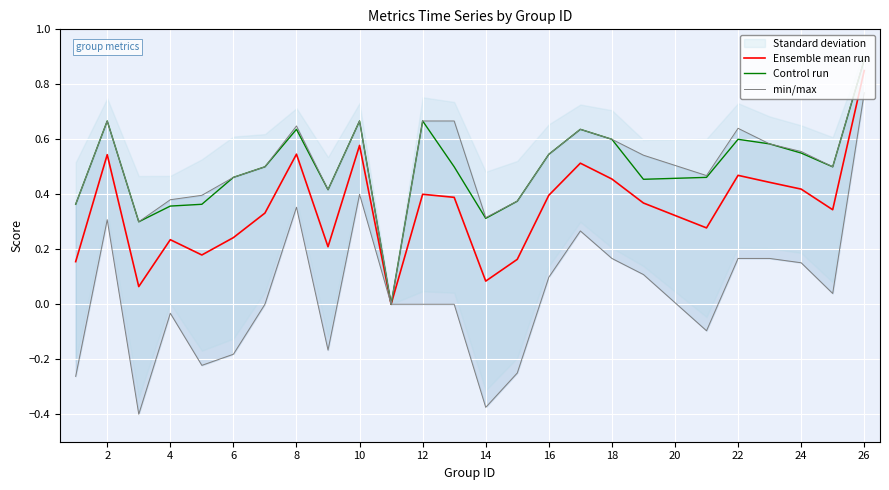

True or false: Control run has a value of 0.3 at 24.

False